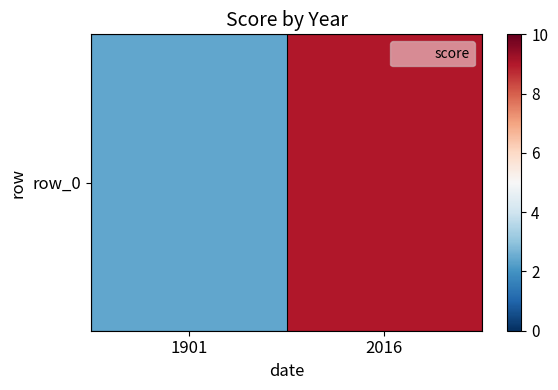

The chart shows a value of 3.1 at 1901. True or false?

False